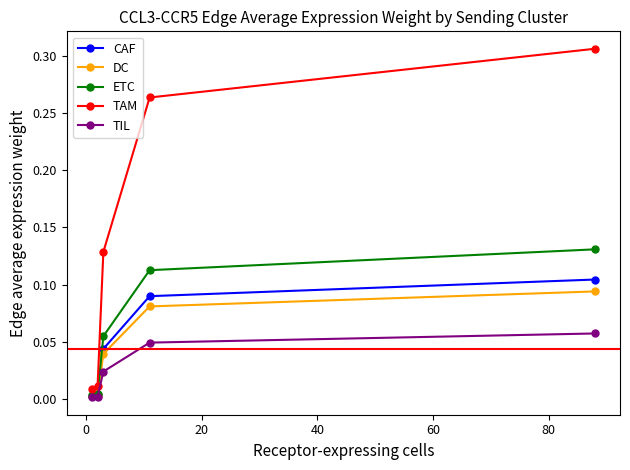

True or false: CAF has more than 0 points higher than both neighbors.

False